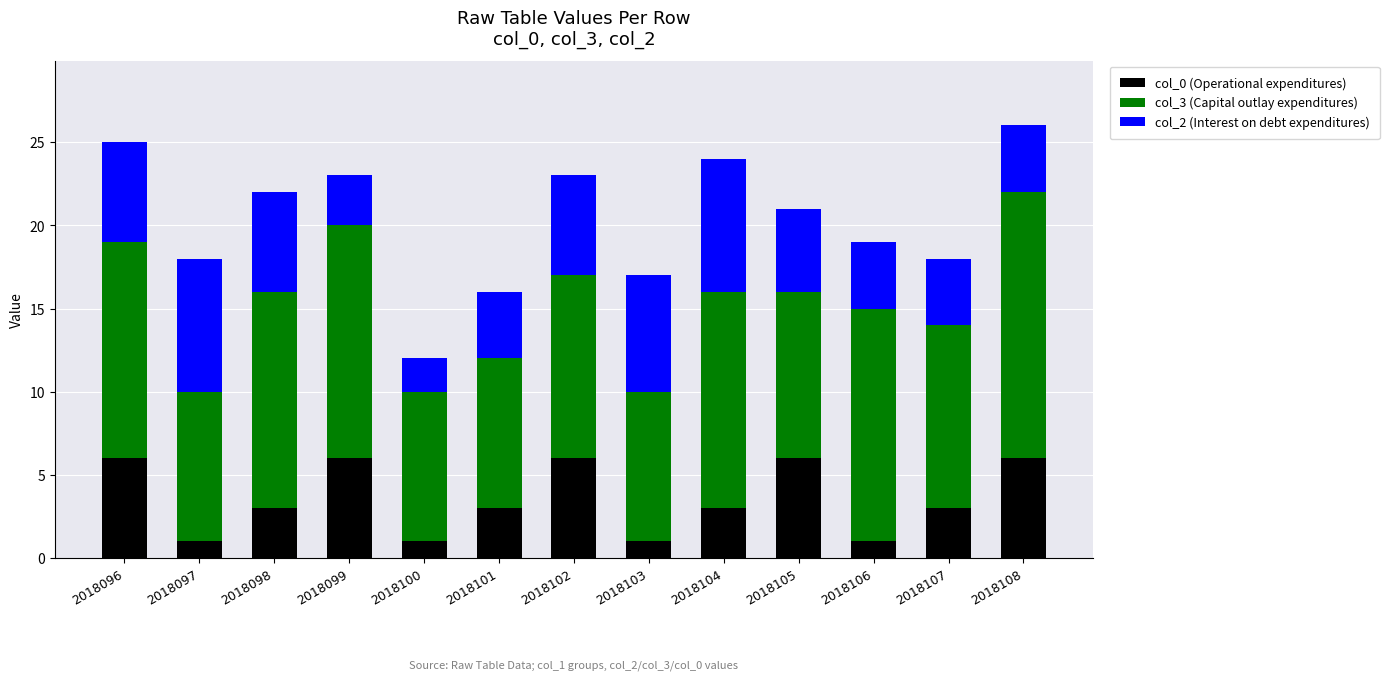

The value of col_0 (Operational expenditures) at 2018101 is 3. True or false?

True